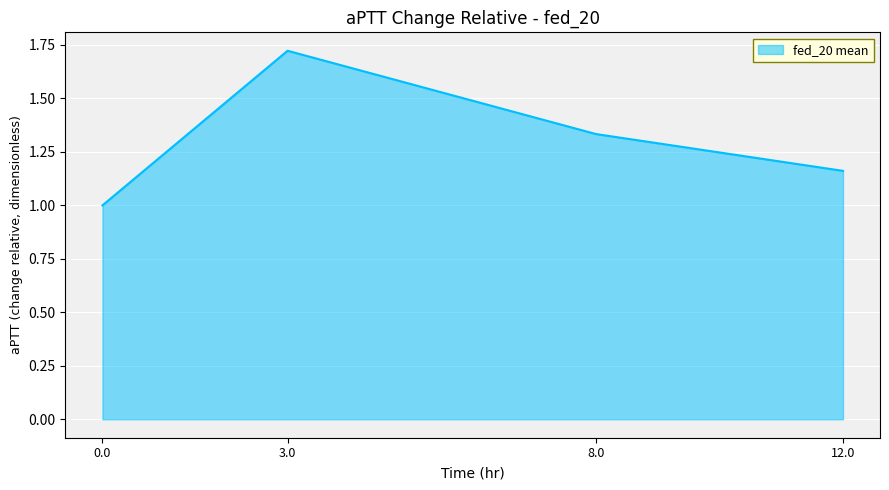

Is it true that the value at 8.0 is 0.4?

False